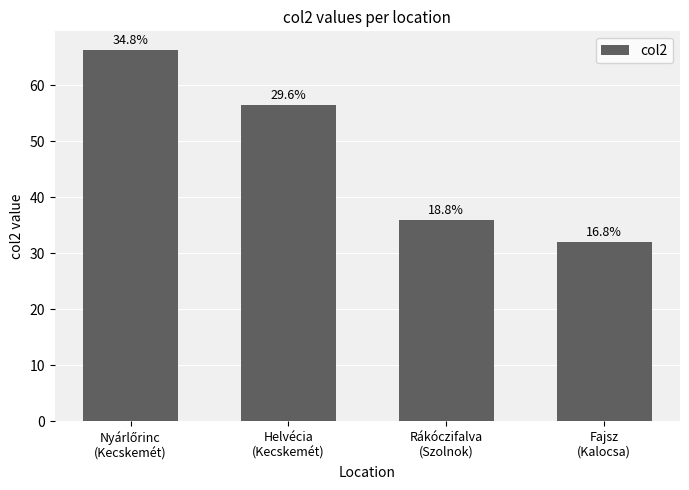

True or false: the data shows 13.9 at Fajsz
(Kalocsa).

False